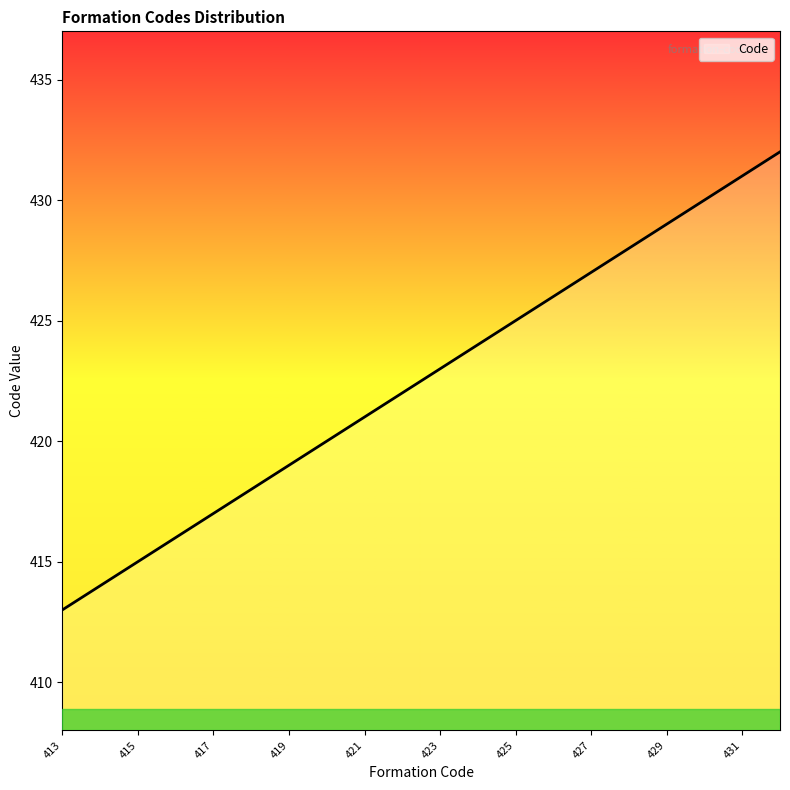

What is the maximum value shown in the chart?

432